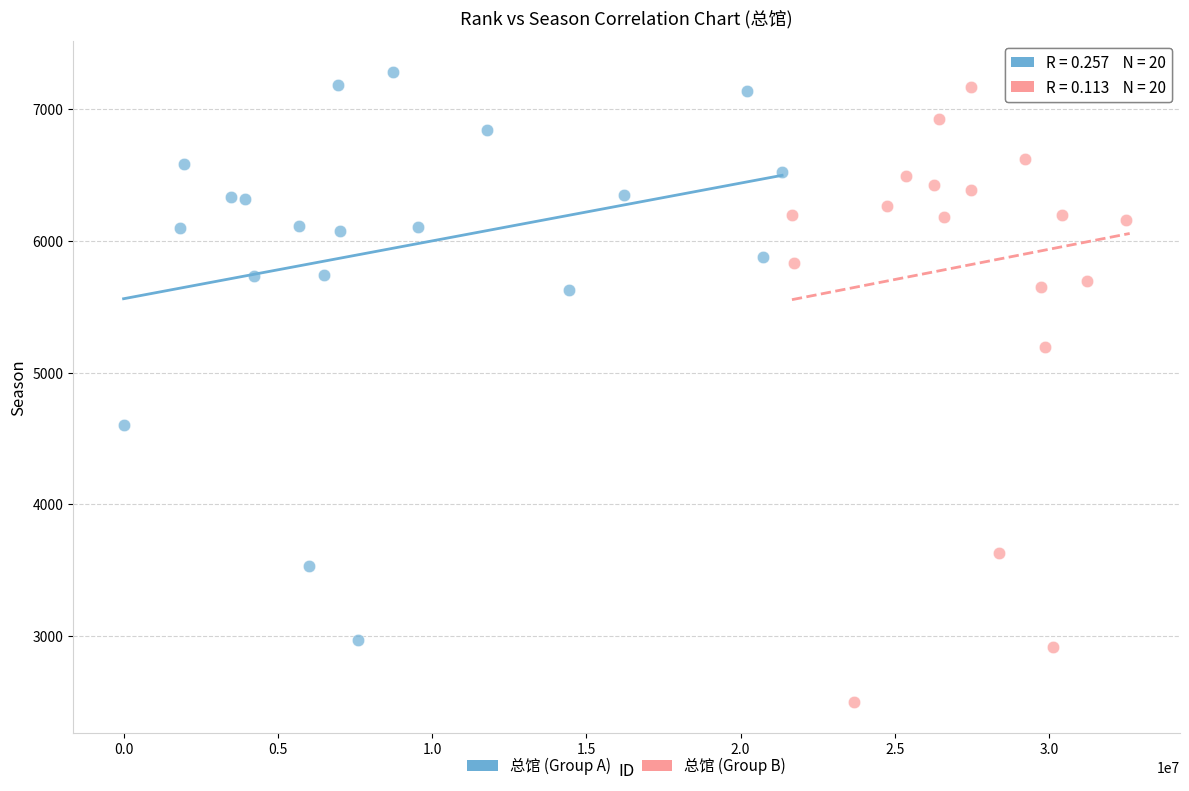

Which series contains the lowest Y value?

总馆 (Group B)